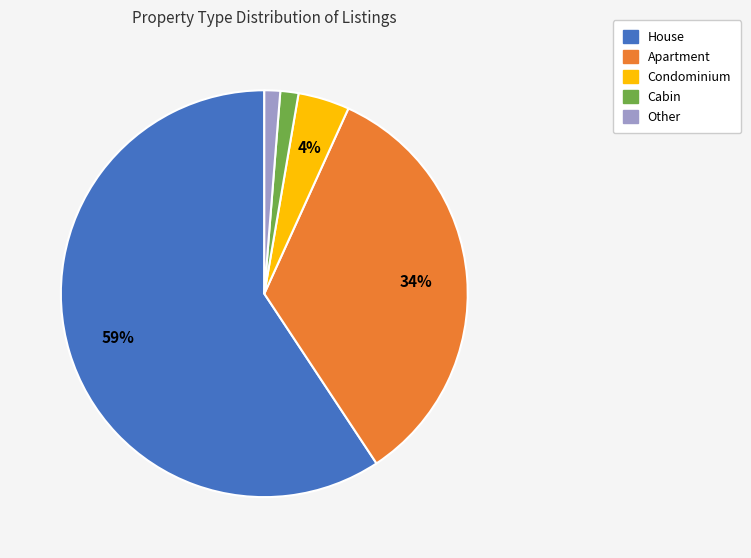

Does Apartment represent more than half of the total?

No